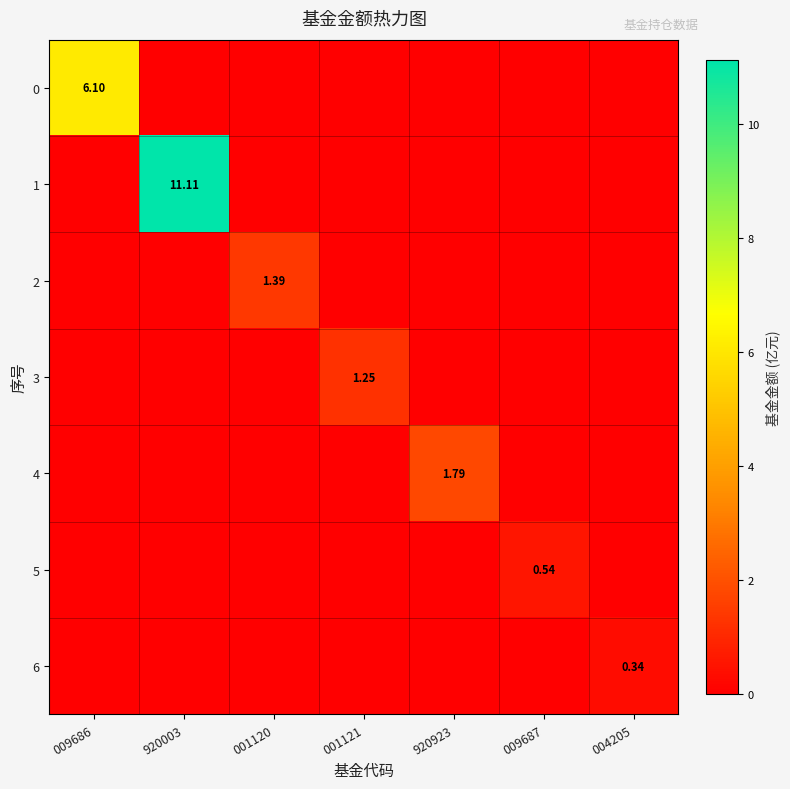

Is the value of 5 at 009687 greater than the value of 3 at 001121?

No